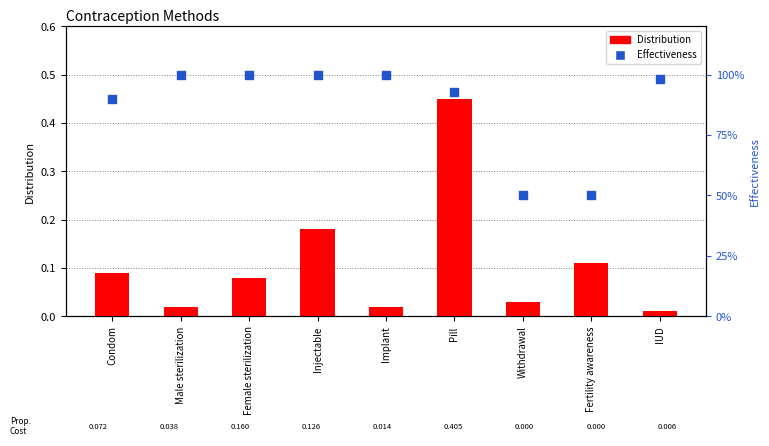

At which category is the sum across all series the highest?

Pill